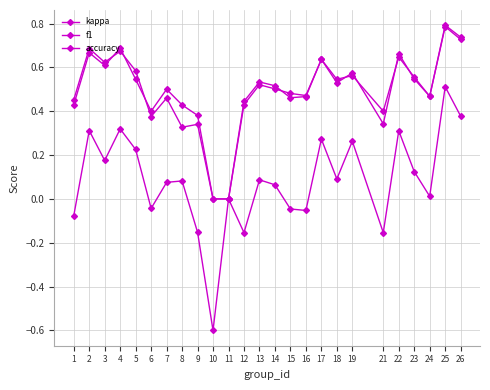

Count the number of categories in the chart.

25